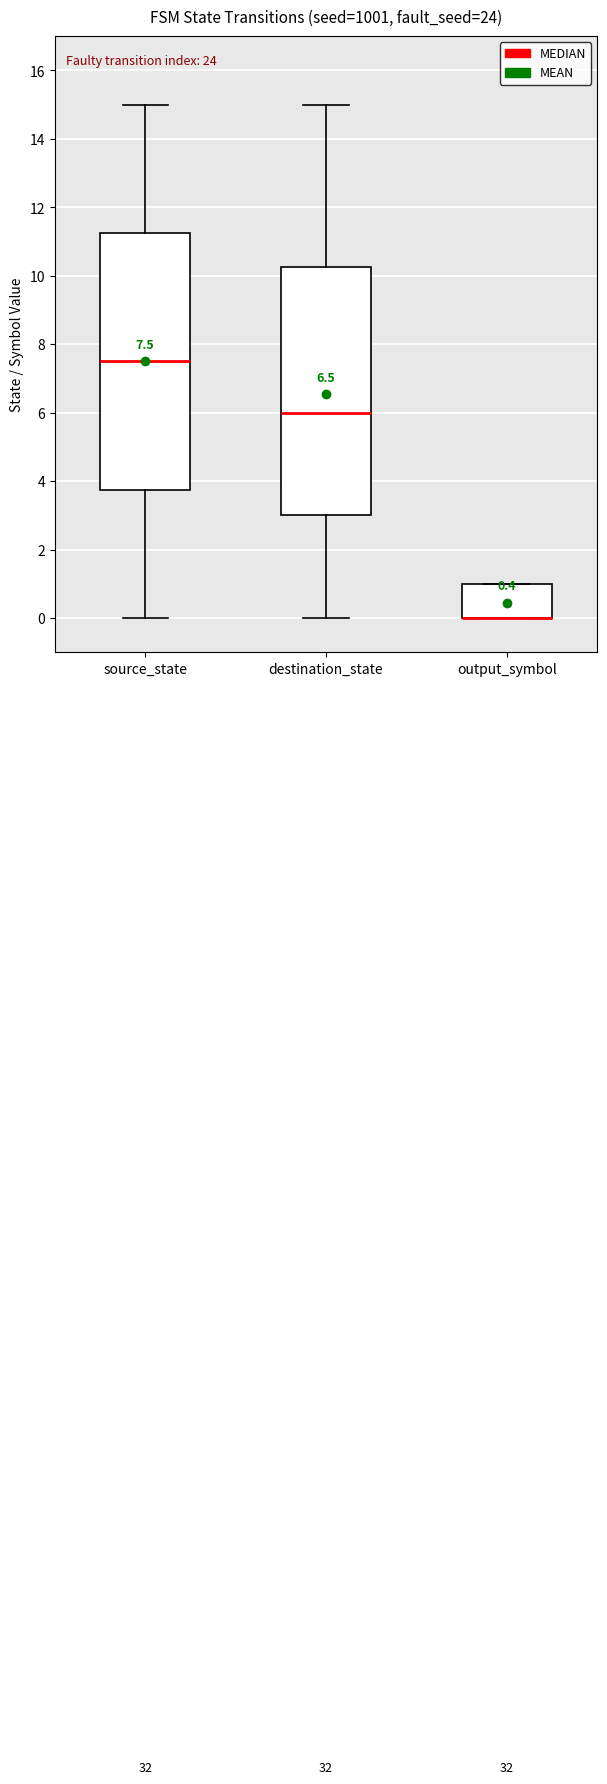

Which box is the tallest, from its lower edge to its upper edge?

source_state